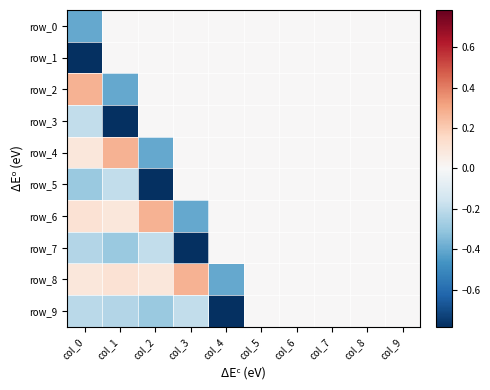

Between col_2 and col_5, which series saw the biggest shift?

row_5